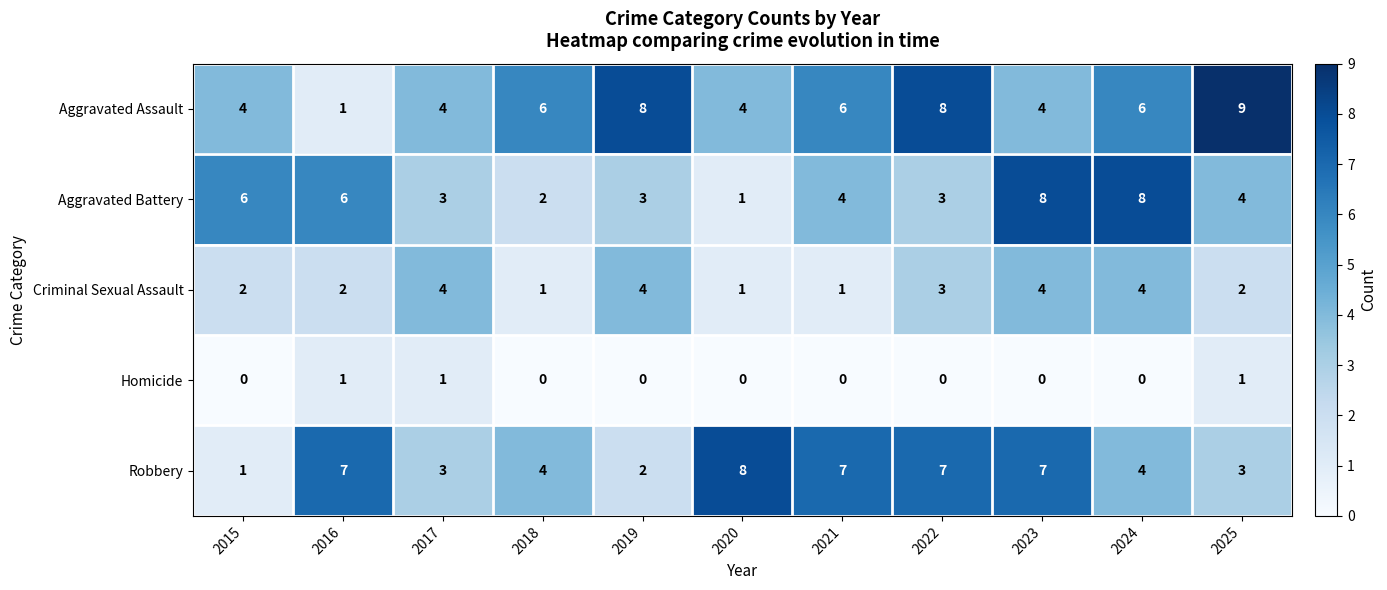

At which label does Robbery first exceed 4?

2016